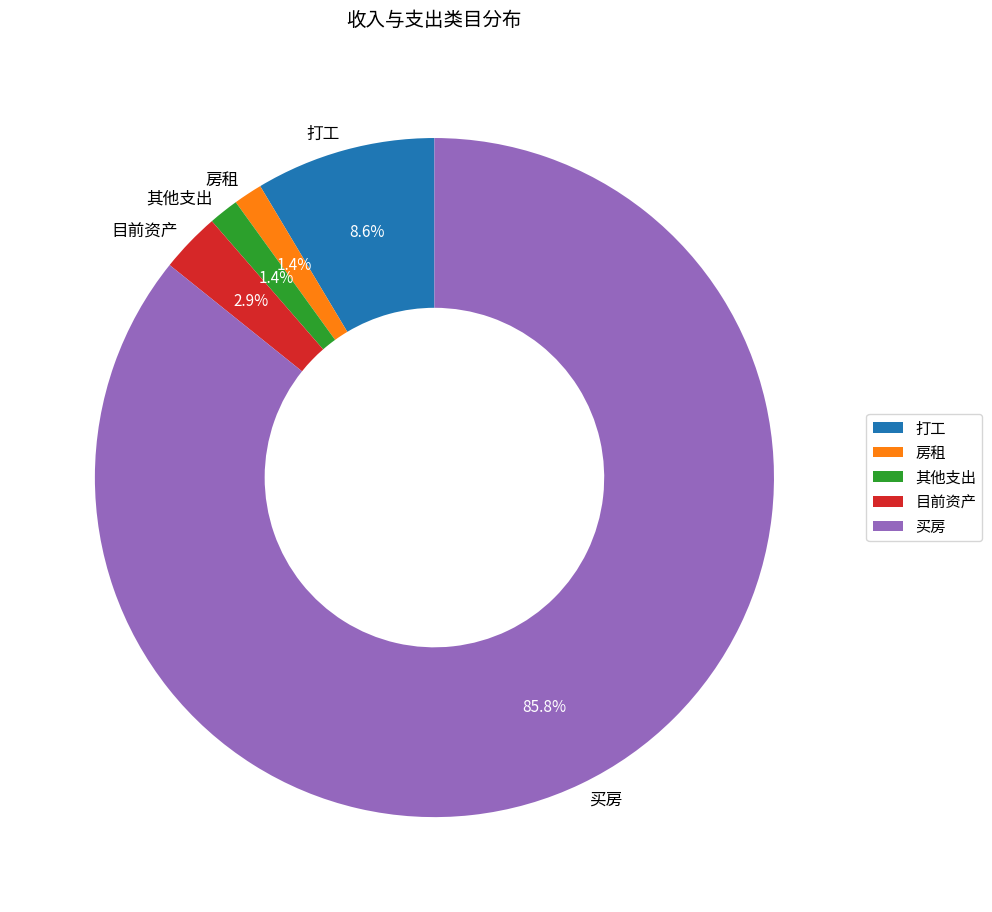

Which has a higher value, 目前资产 or 房租?

目前资产